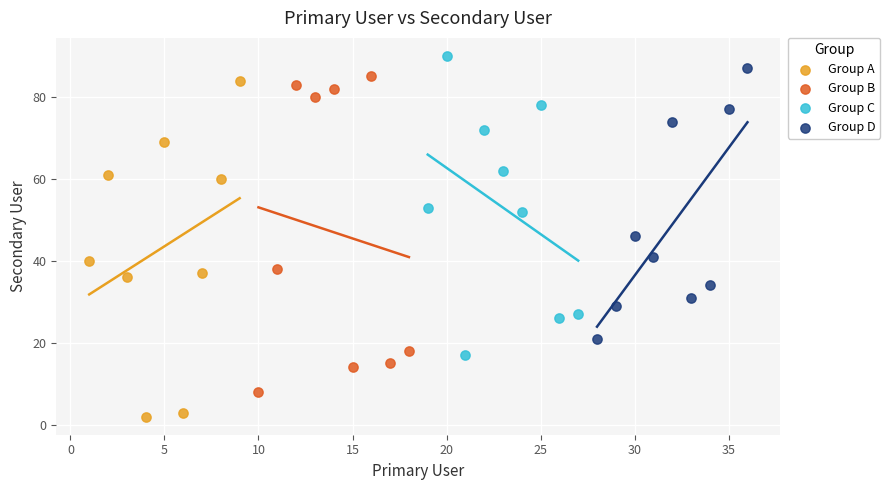

Which series contains the lowest Y value?

Group A